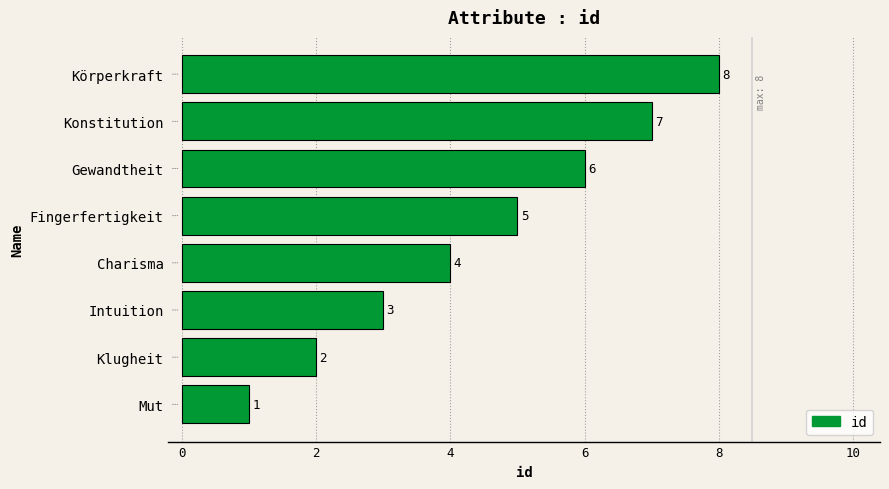

The chart shows a value of 2 at Klugheit. True or false?

True